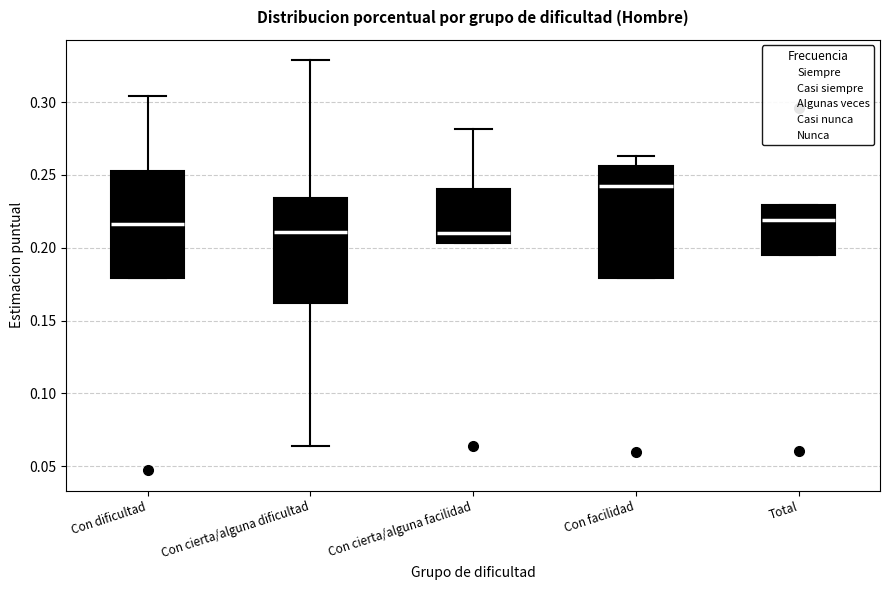

Where is the lower edge of the box for Con dificultad on the y-axis? The values are not printed on the chart, so give them approximately, as read against the axis.

0.180